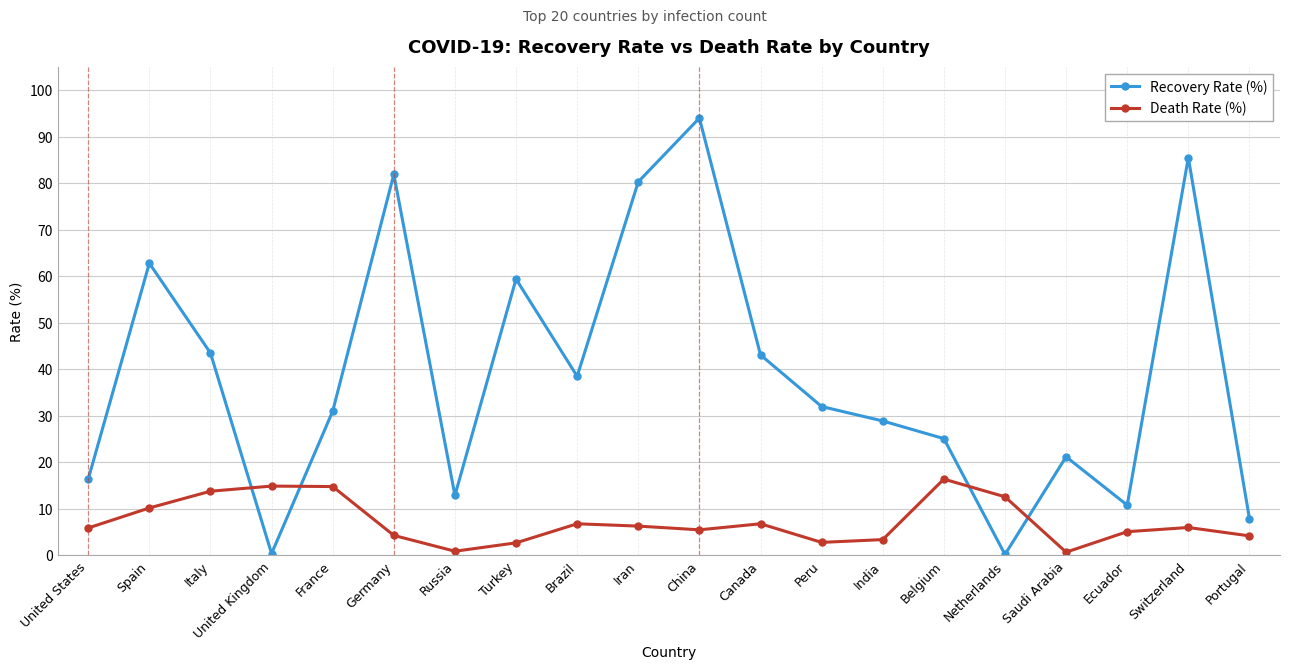

What value does the Recovery Rate (%) series have at Switzerland?

85.5